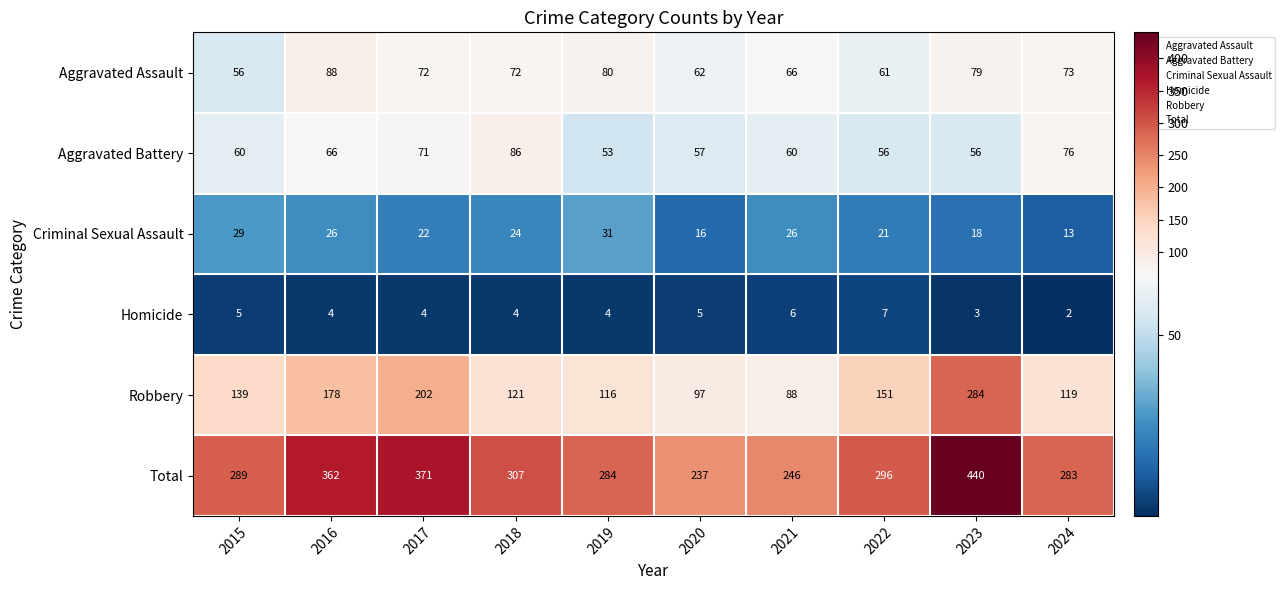

How many distinct data groups are displayed?

6